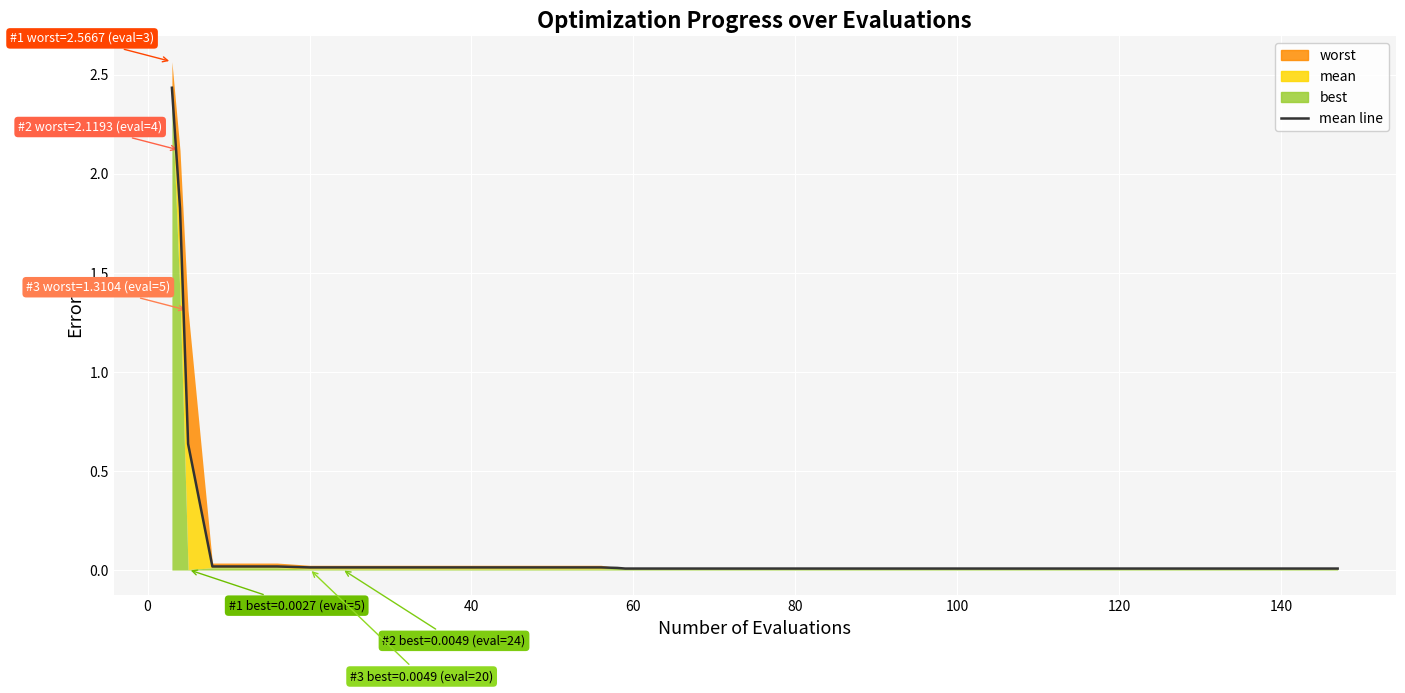

The value at 29 is 0.0. True or false?

False